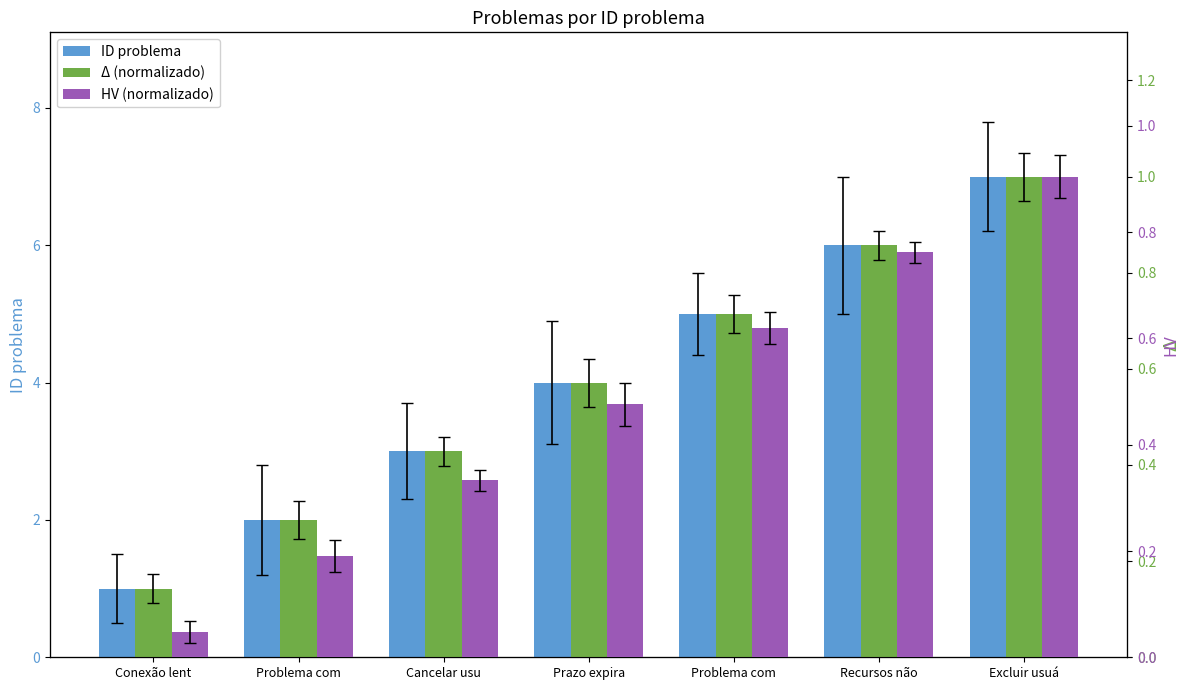

What value does the HV (normalizado) series have at Problema com?

0.2